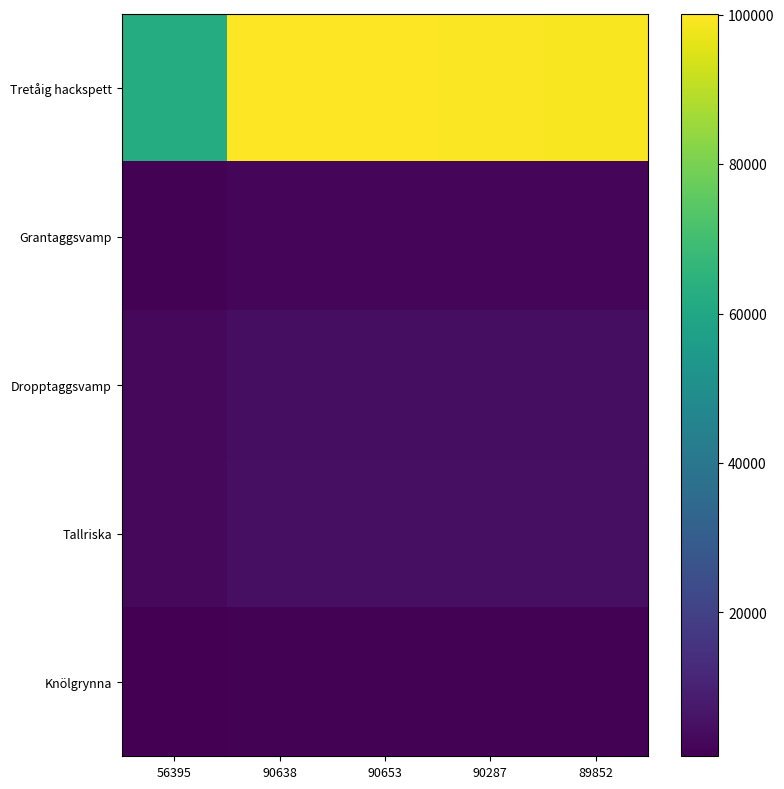

Reading left to right, transcribe all the data shown in this chart.

Tretåig hackspett: 56395=62277.6	90638=100092.4	90653=100109.0	90287=99704.8	89852=99224.4
Grantaggsvamp: 56395=1224.3	90638=1967.7	90653=1968.0	90287=1960.1	89852=1950.6
Dropptaggsvamp: 56395=2714.8	90638=4363.3	90653=4364.0	90287=4346.4	89852=4325.4
Tallriska: 56395=2951.9	90638=4744.2	90653=4745.0	90287=4725.8	89852=4703.1
Knölgrynna: 56395=754.6	90638=1212.8	90653=1213.0	90287=1208.1	89852=1202.3